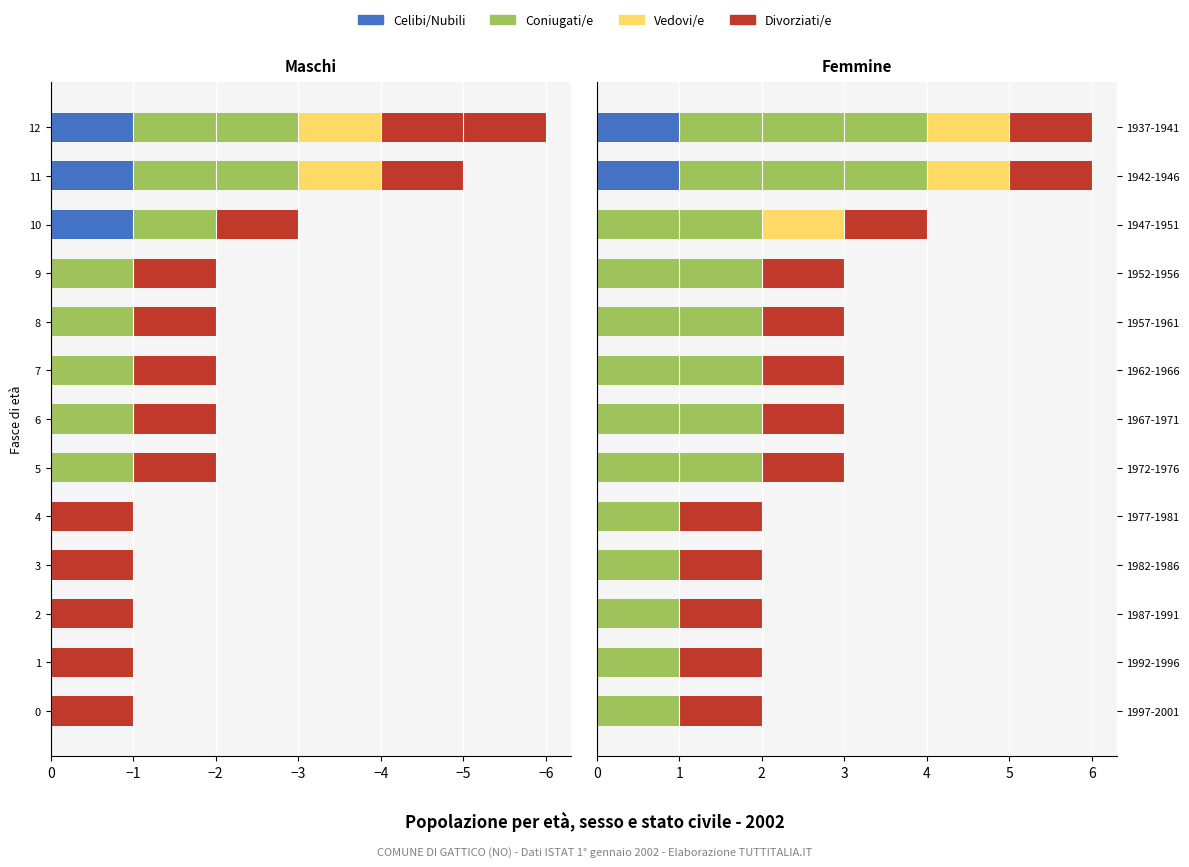

What is the difference between the second highest and second lowest values in the Vedovi/e series?

1.0